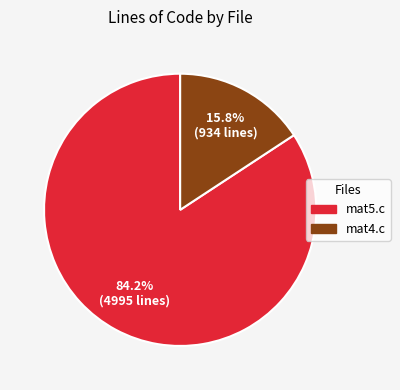

To the nearest percent, what is the difference between the largest and smallest slice percentages?

68%